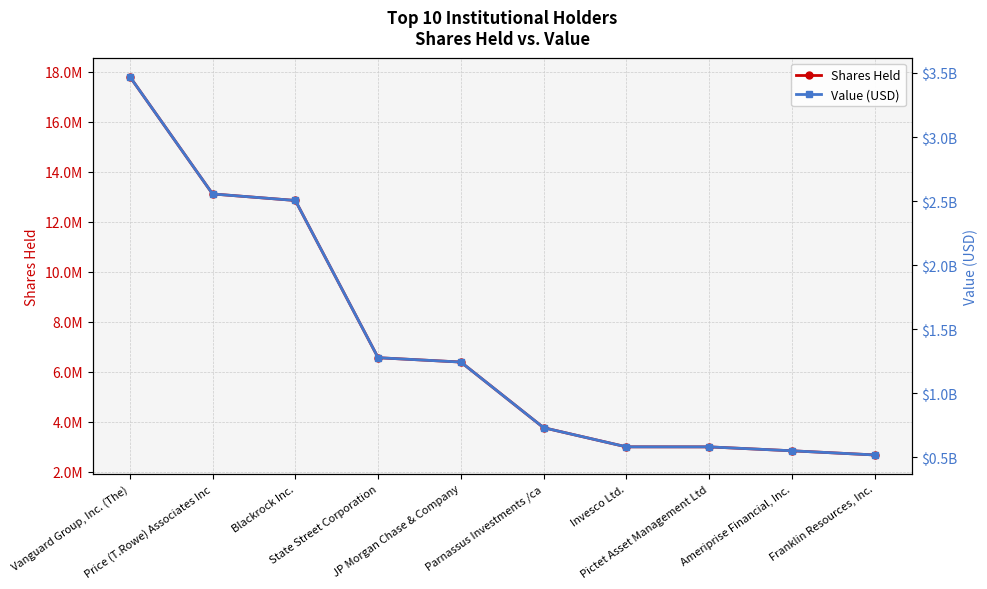

At which label does Shares Held first exceed 6380794?

Vanguard Group, Inc. (The)